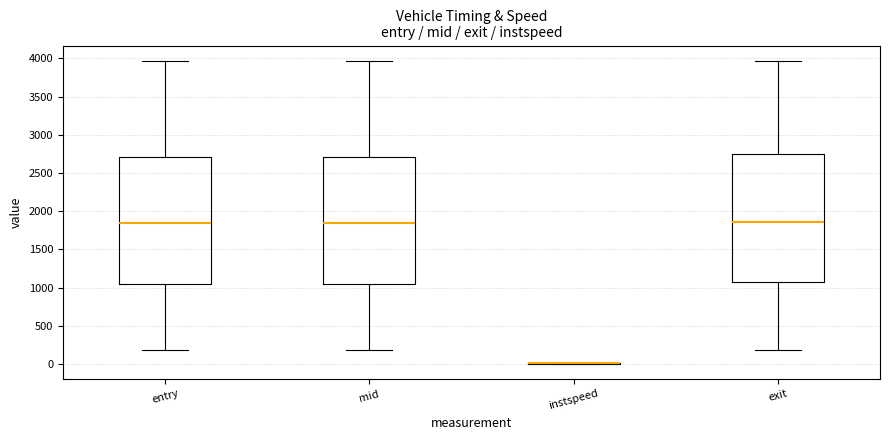

Where is the upper edge of the box for mid on the y-axis? The values are not printed on the chart, so give them approximately, as read against the axis.

2700